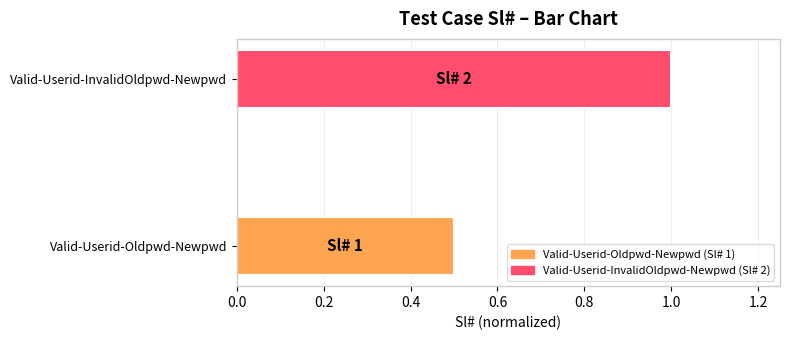

What is the change in value from Valid-Userid-Oldpwd-Newpwd to Valid-Userid-InvalidOldpwd-Newpwd?

+0.5